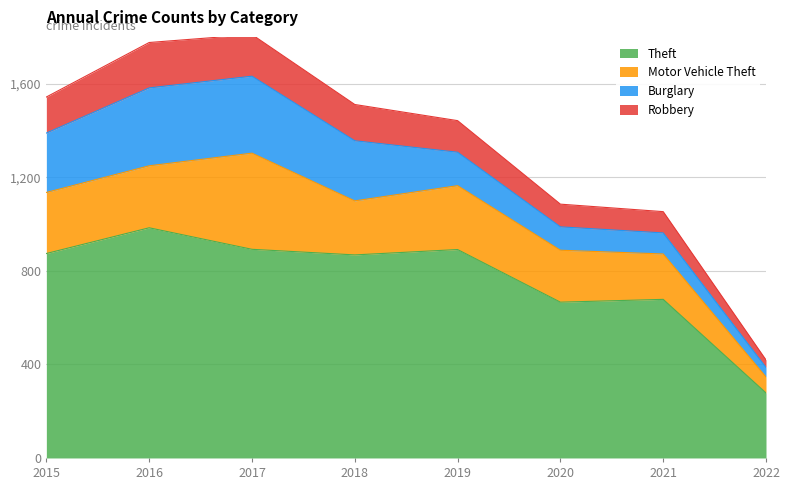

Which category has the lowest value in the Theft series?

2022